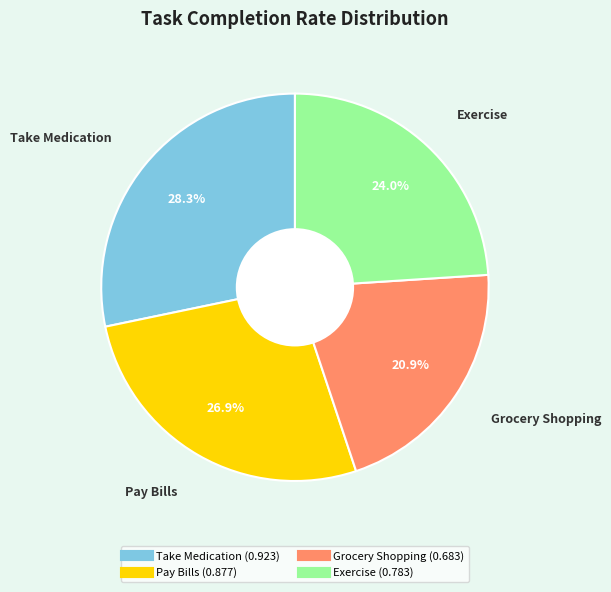

Which has a higher value, Exercise or Pay Bills?

Pay Bills